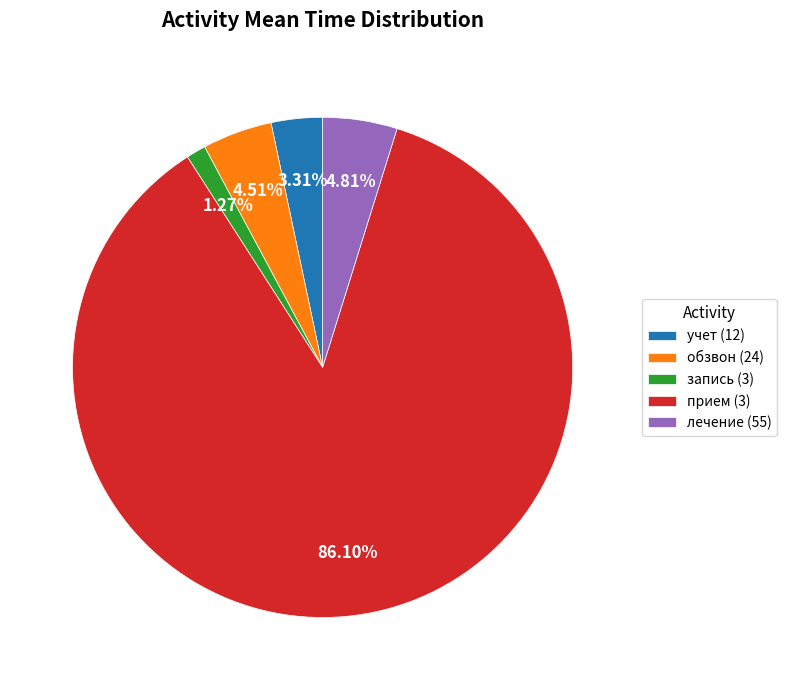

Do прием (3) and учет (12) together represent more than half of the pie?

Yes